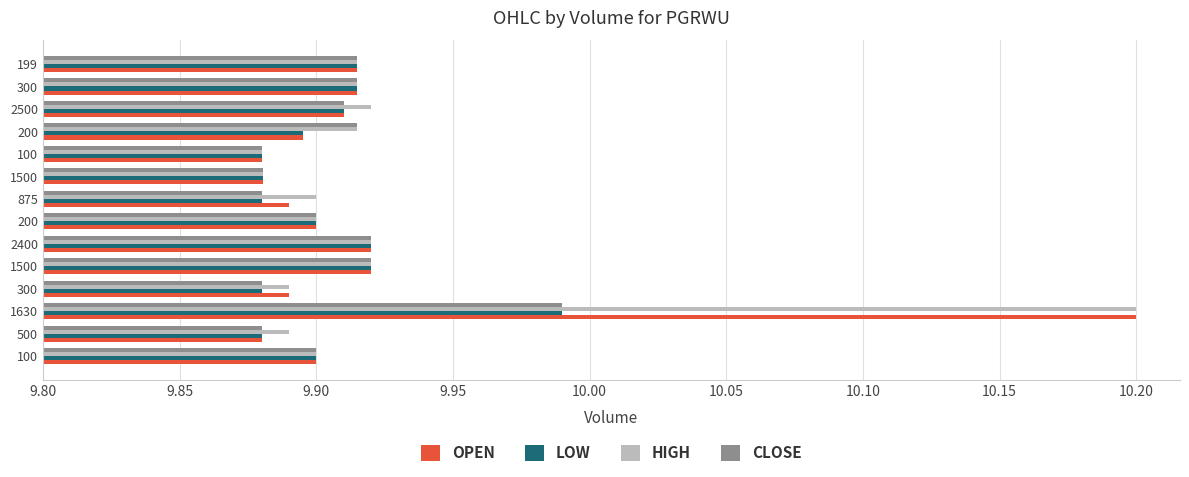

What are all the series names shown in the legend?

OPEN, LOW, HIGH, CLOSE